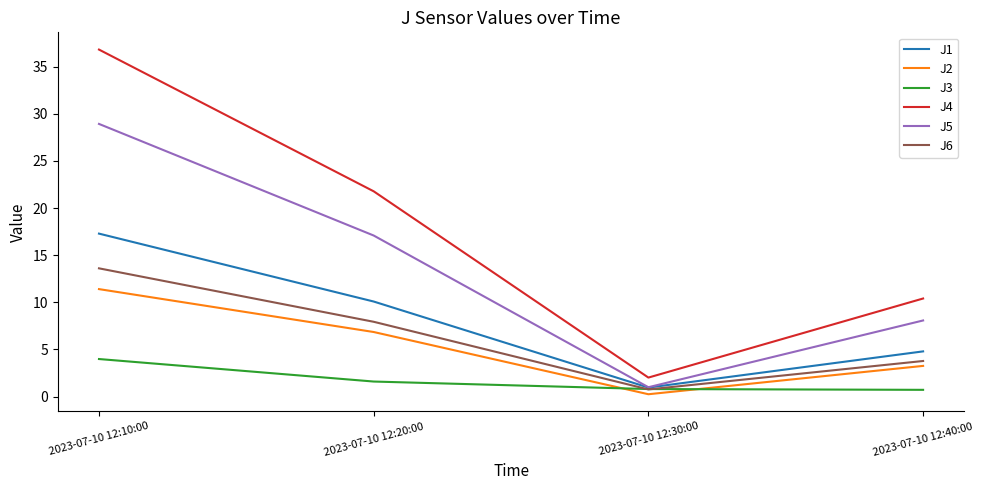

Rank the series by their maximum value, from lowest to highest.

J3, J2, J6, J1, J5, J4